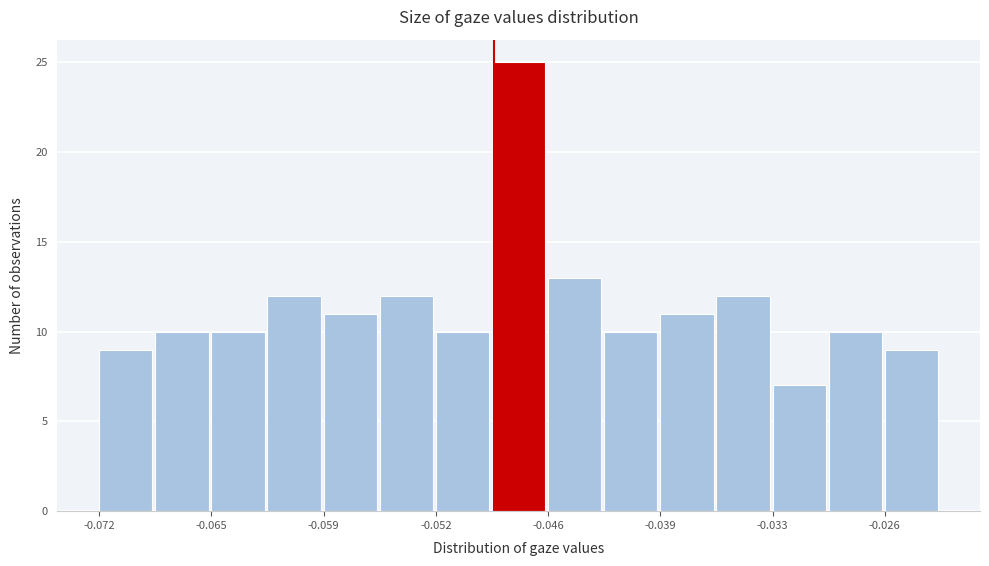

Read against the x-axis, roughly where is the centre of the tallest bar?

-0.048